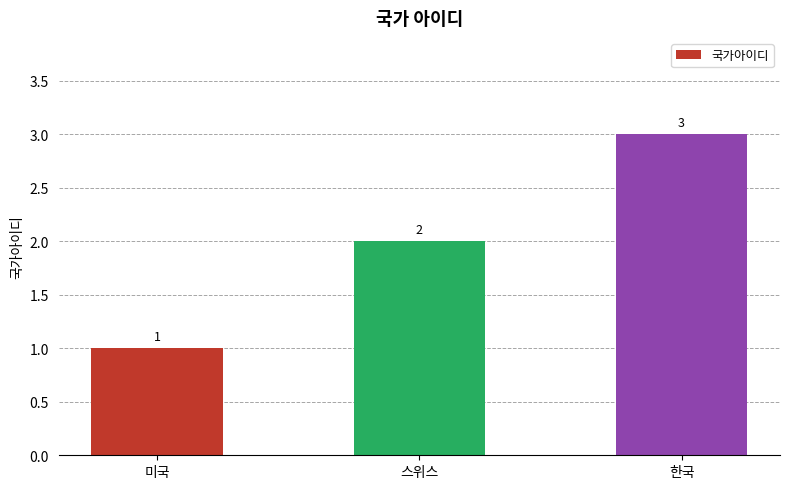

At which label is the value closest to 2?

스위스